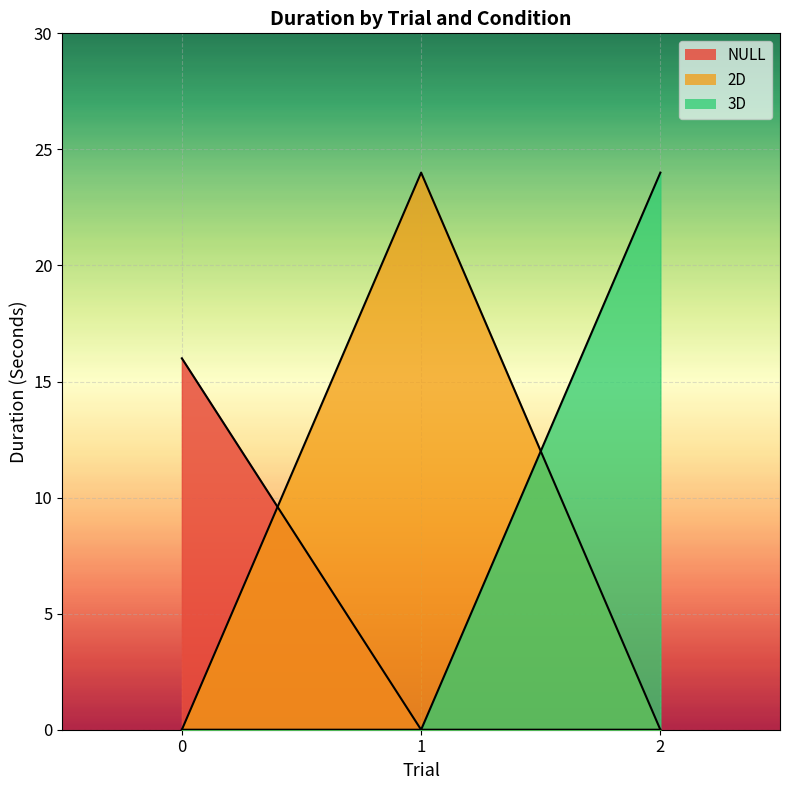

Reading left to right, extract all data points from this chart.

NULL line: 0=16	1=0	2=0
2D line: 0=0	1=24	2=0
3D line: 0=0	1=0	2=24